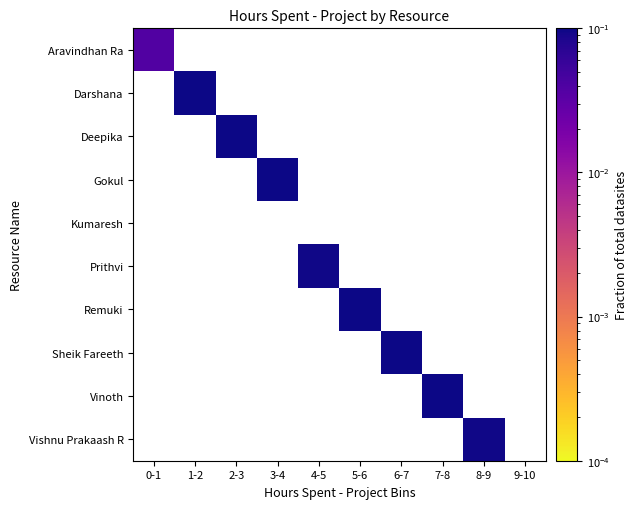

The Aravindhan Ra series shows 0.1 at 0-1. True or false?

False